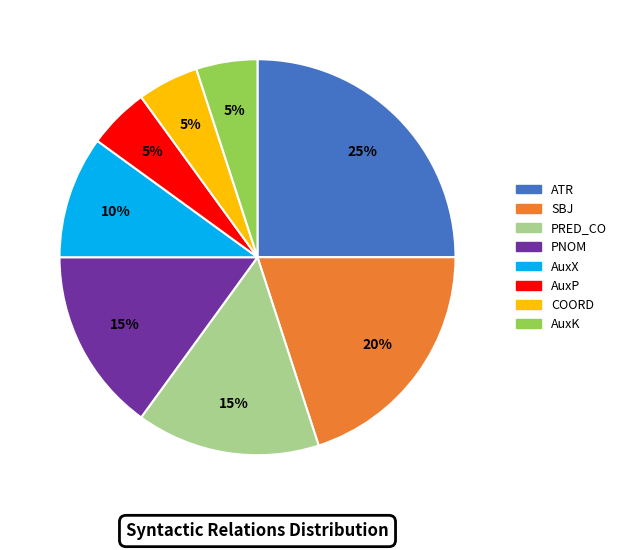

Does PNOM represent more than half of the total?

No